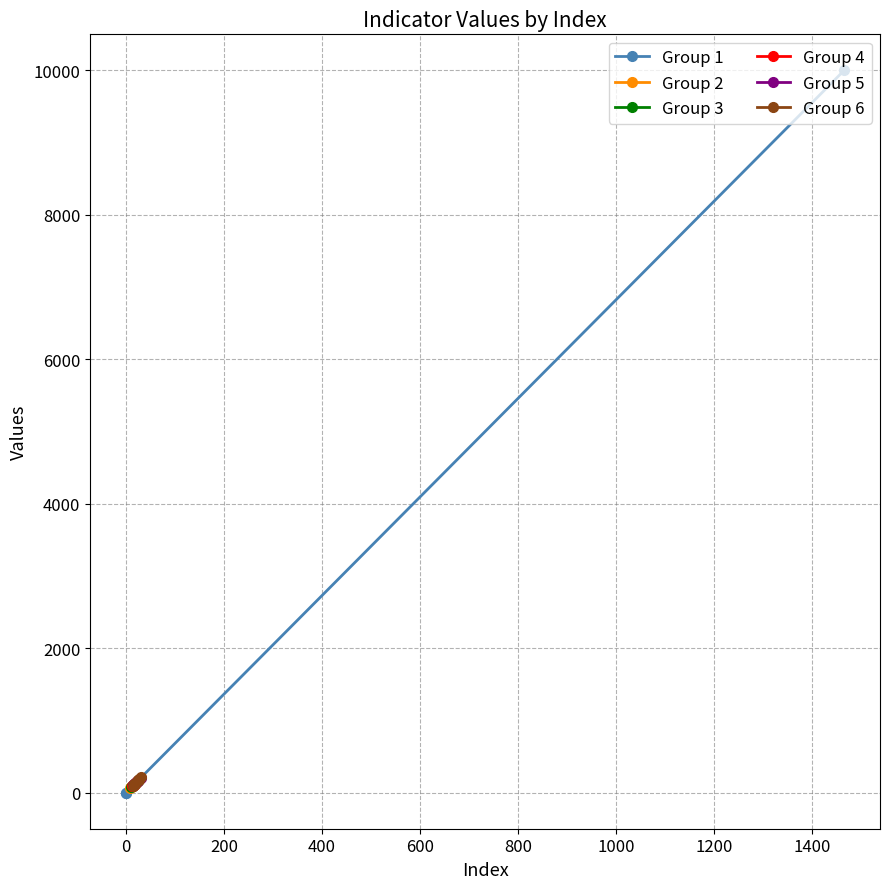

Where is the first local maximum for values?

4